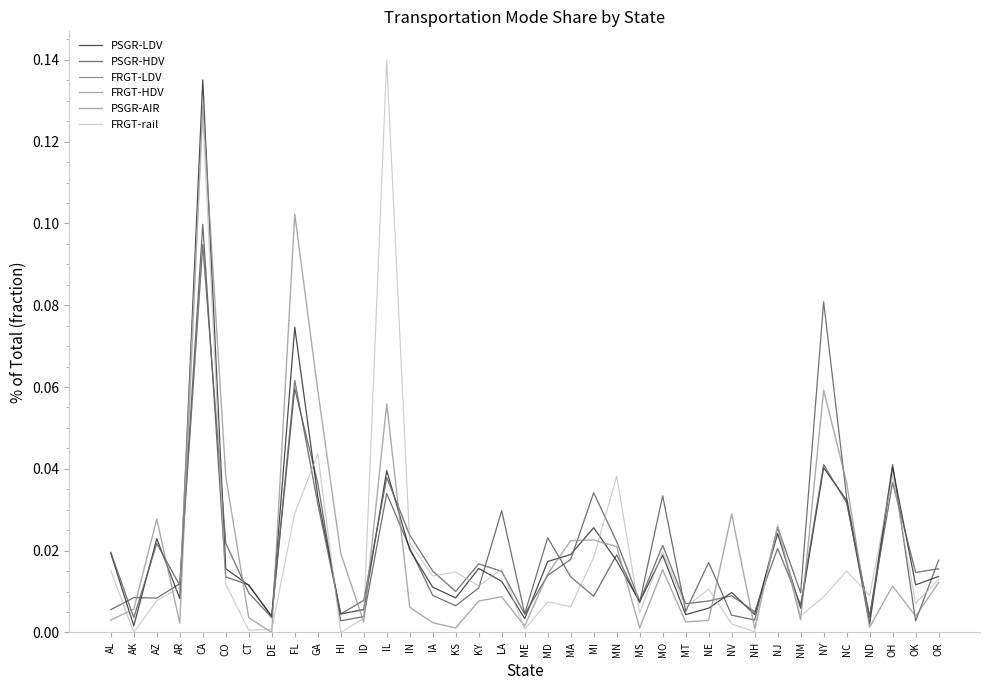

Does the chart have visible grid lines?

No